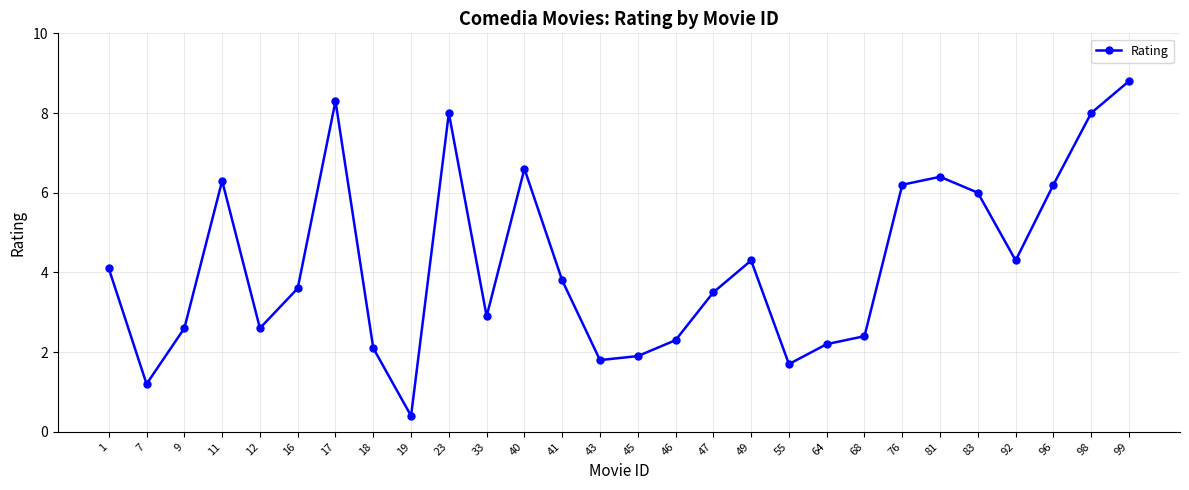

Reading left to right, transcribe all the data shown in this chart.

1=4.1	7=1.2	9=2.6	11=6.3	12=2.6	16=3.6	17=8.3	18=2.1	19=0.4	23=8.0	33=2.9	40=6.6	41=3.8	43=1.8	45=1.9	46=2.3	47=3.5	49=4.3	55=1.7	64=2.2	68=2.4	76=6.2	81=6.4	83=6.0	92=4.3	96=6.2	98=8.0	99=8.8